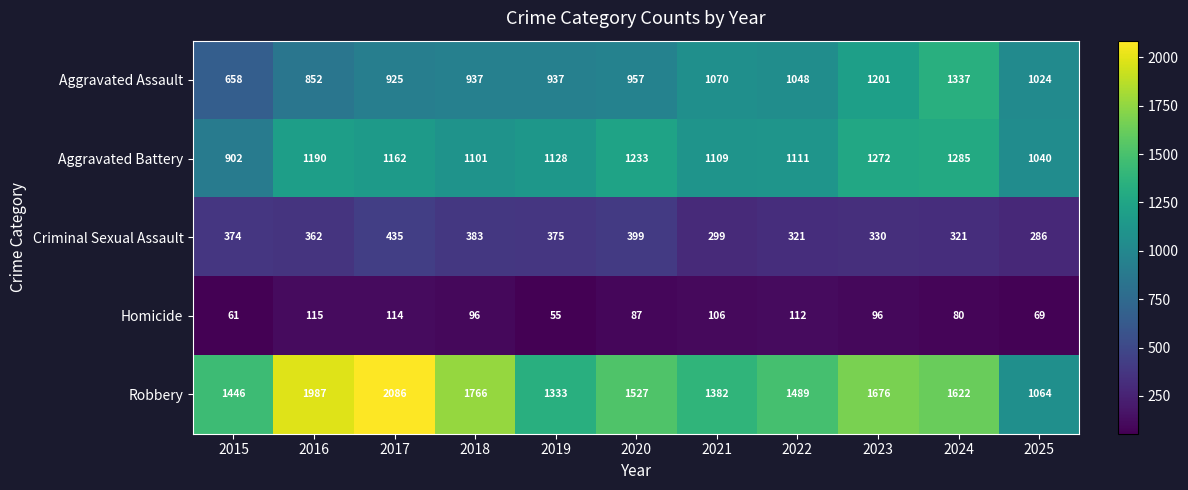

True or false: Homicide has a value of 69 at 2025.

True